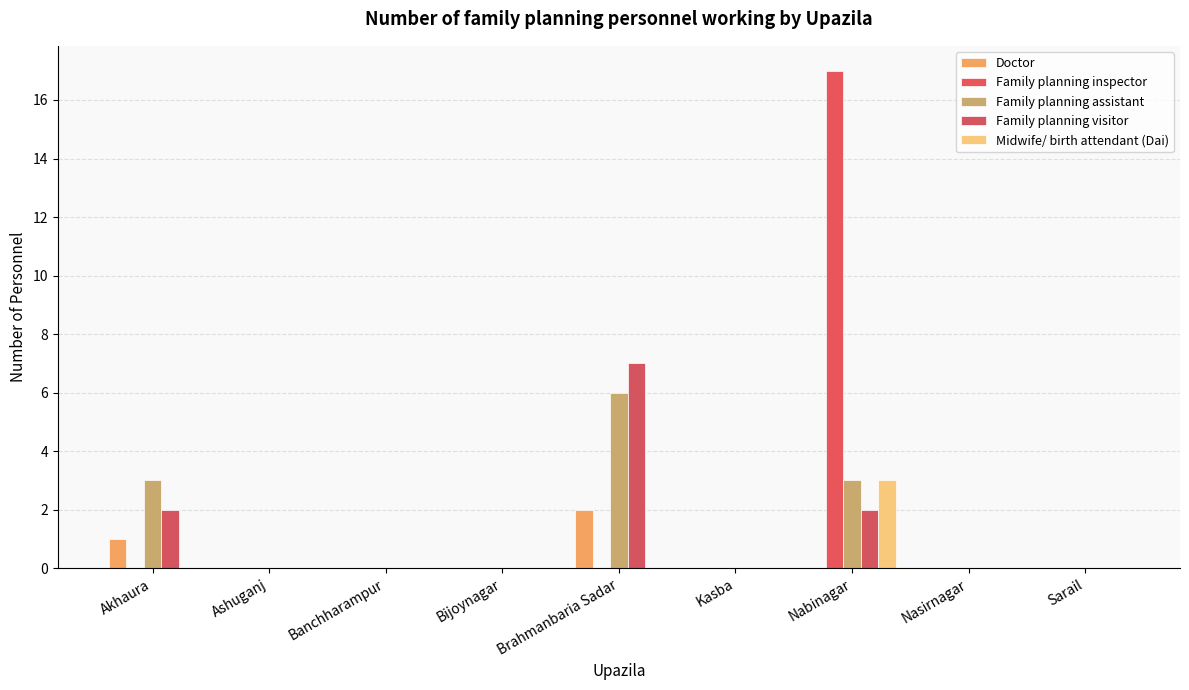

How many series are shown in this chart?

5